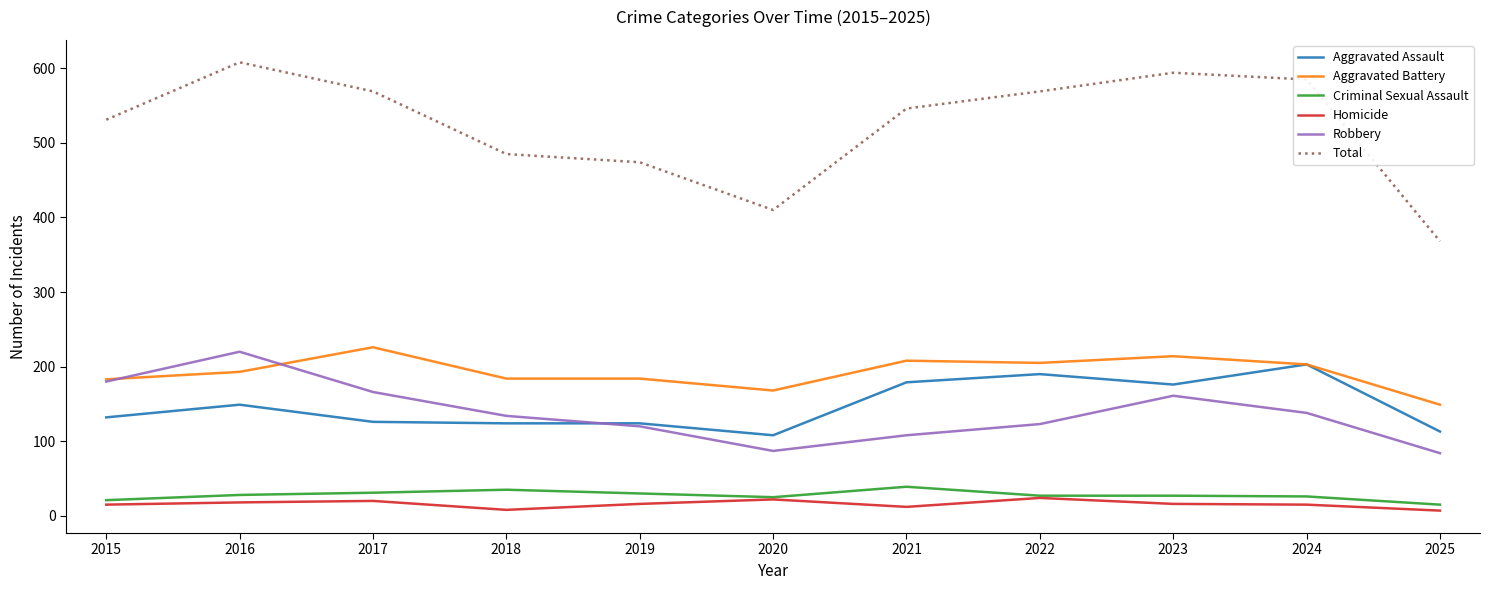

True or false: Aggravated Battery and Homicide cross at least once.

False